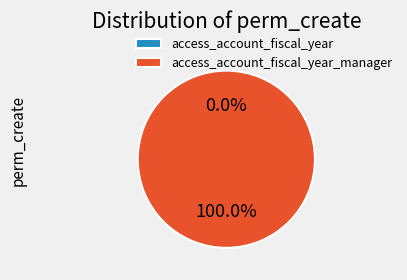

Rank the categories by value from lowest to highest.

access_account_fiscal_year, access_account_fiscal_year_manager